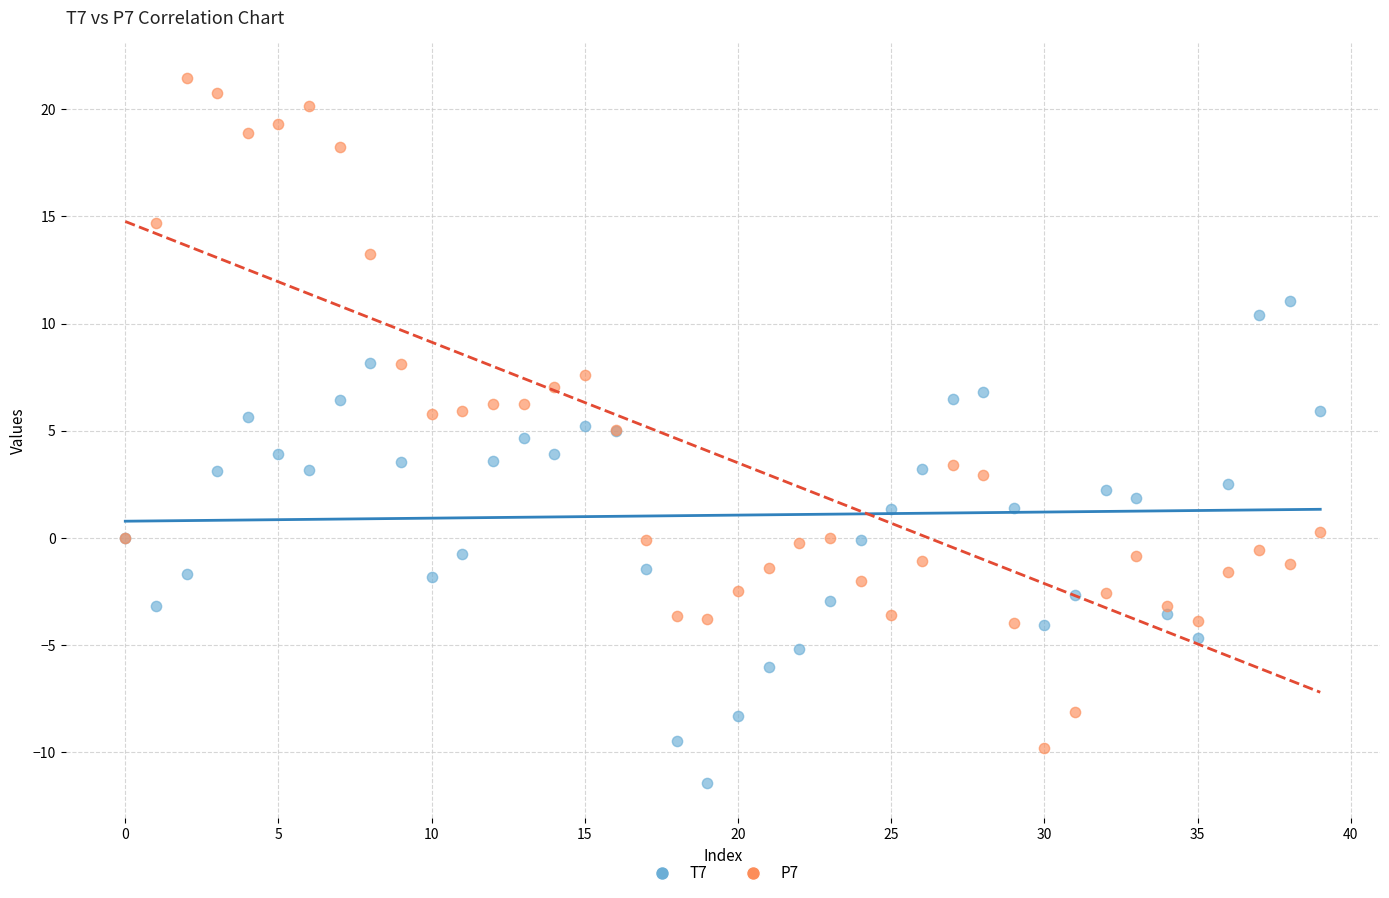

Which series reaches the minimum Y coordinate?

T7